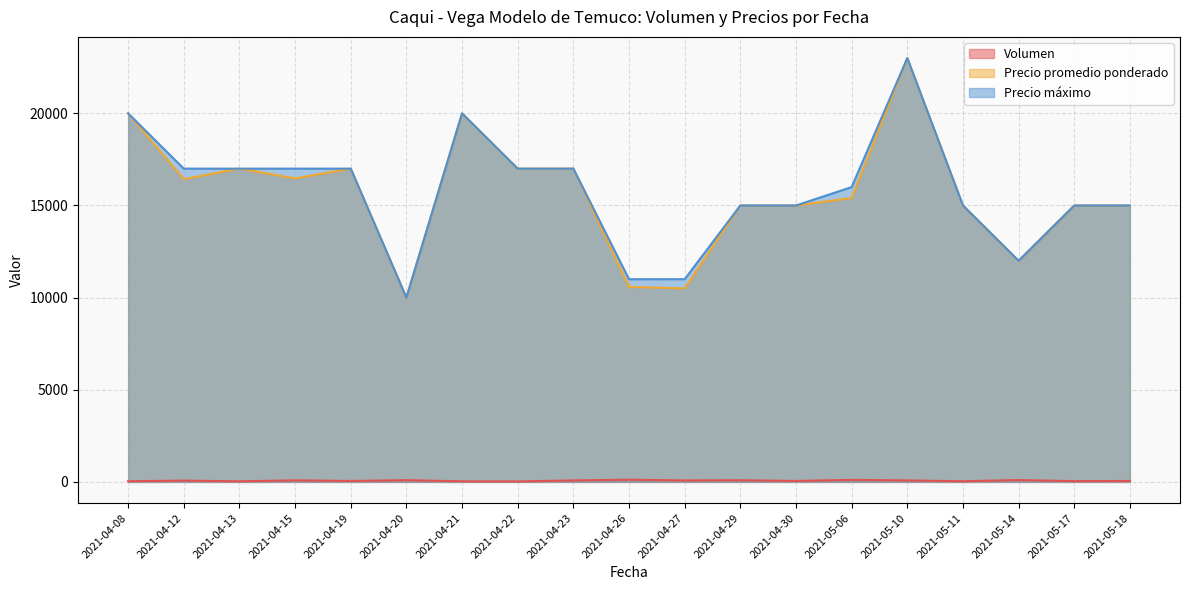

What is the difference between the highest and lowest values at 2021-04-27?

10920